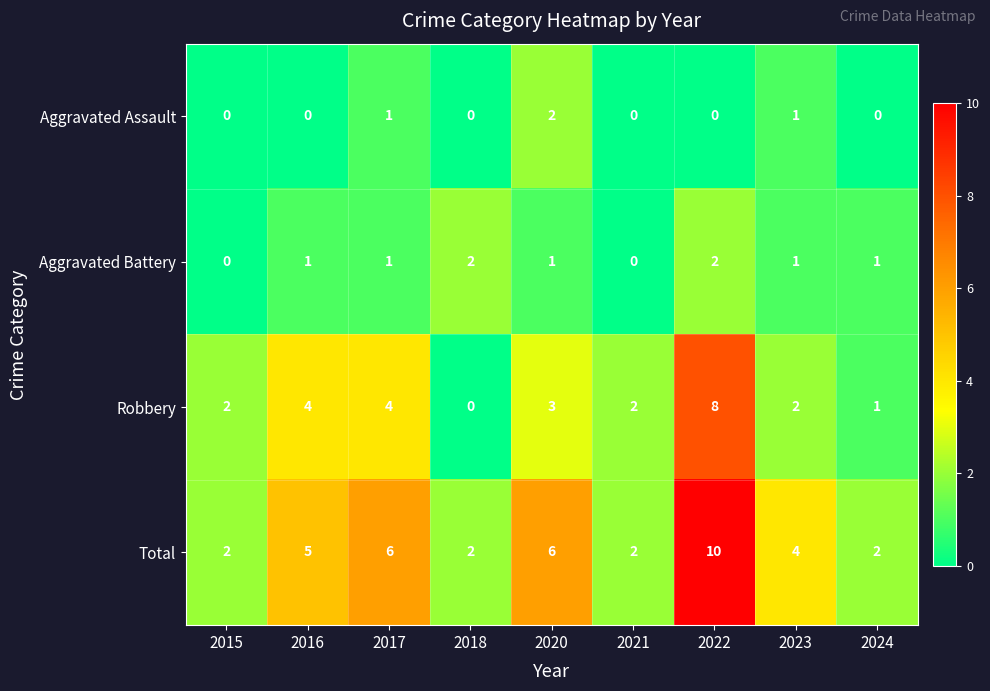

Between 2016 and 2020, which series saw the biggest shift?

Aggravated Assault